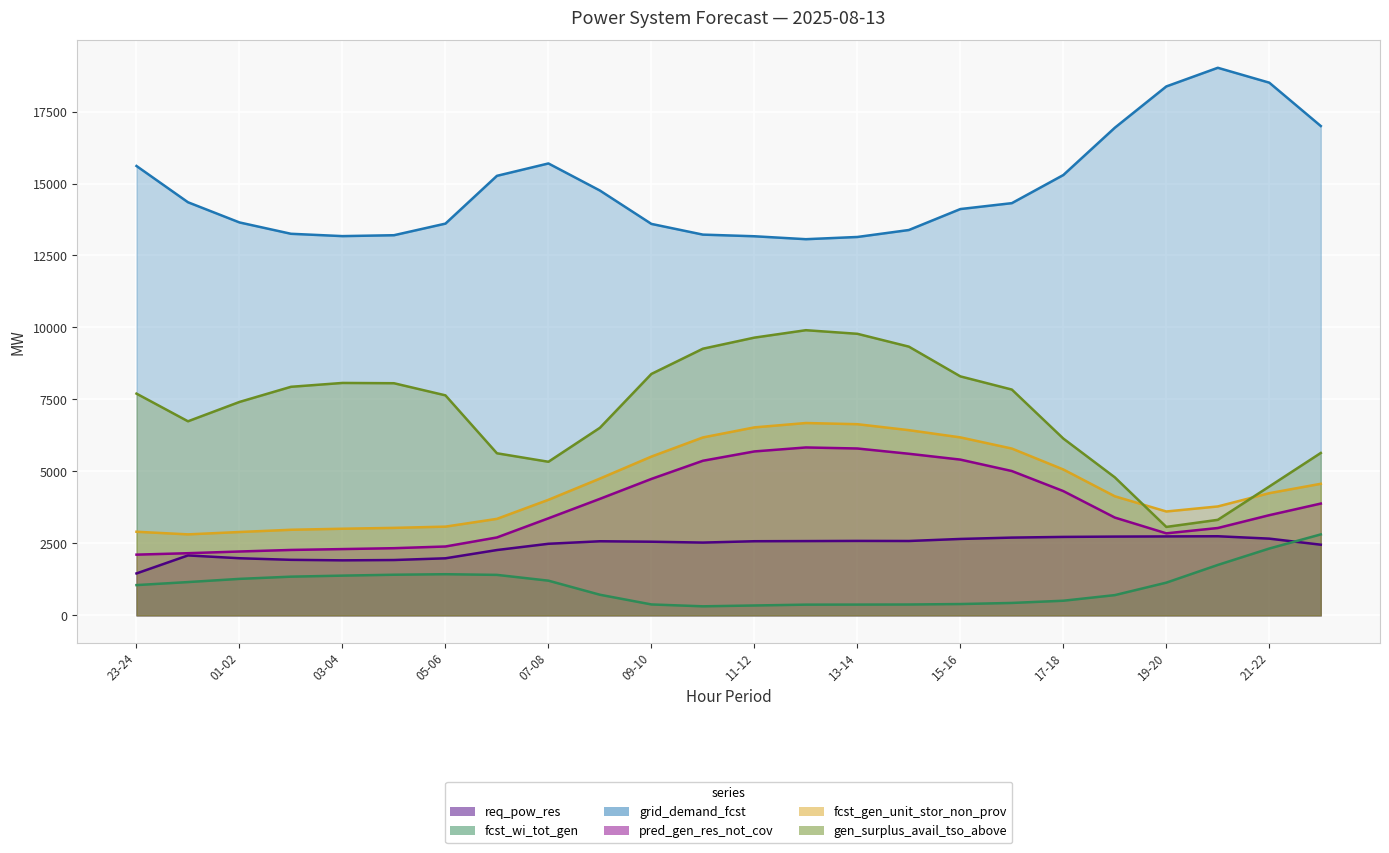

How many data points in fcst_gen_unit_stor_non_prov are above 4244?

11